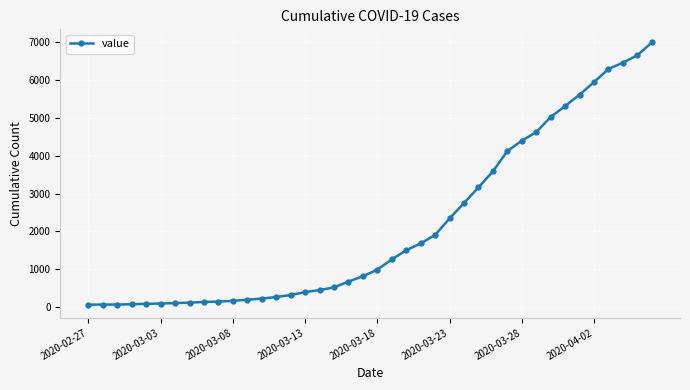

How many lines are shown in the chart?

1